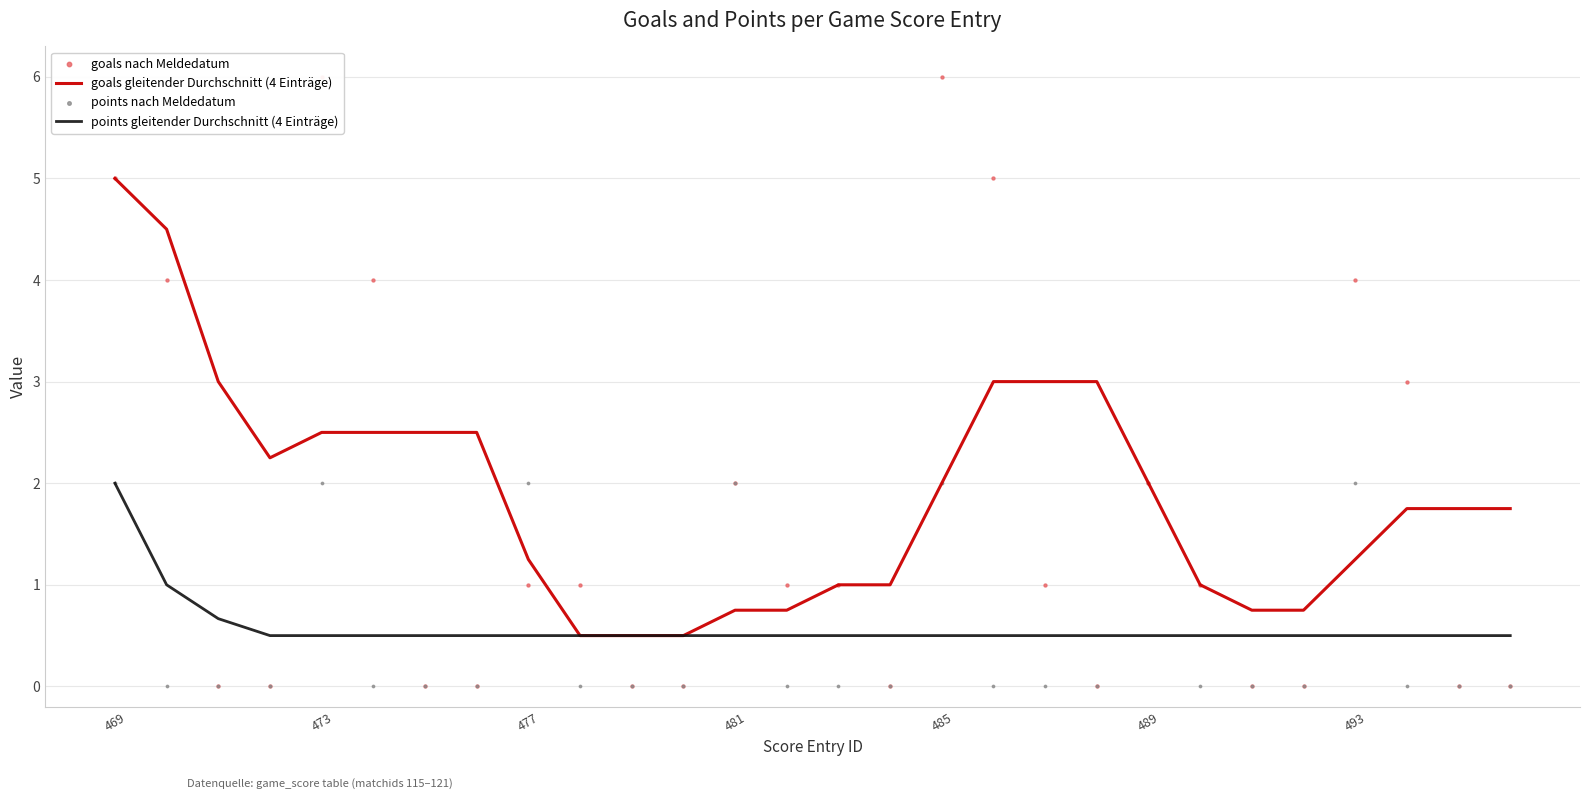

What is the total value across all series at 11?

1.0